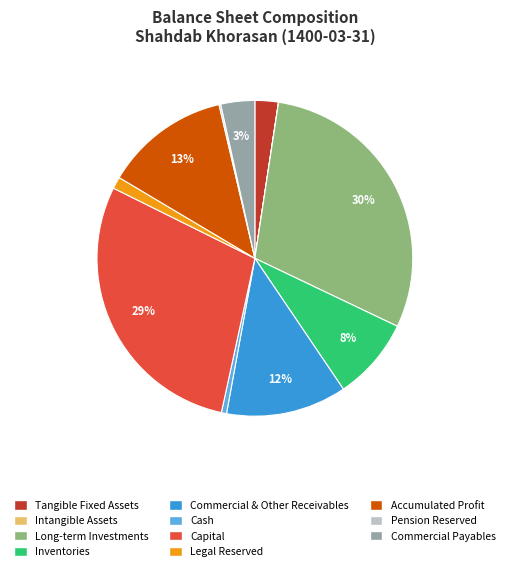

To the nearest percent, what percentage of the pie is Commercial Payables?

3%